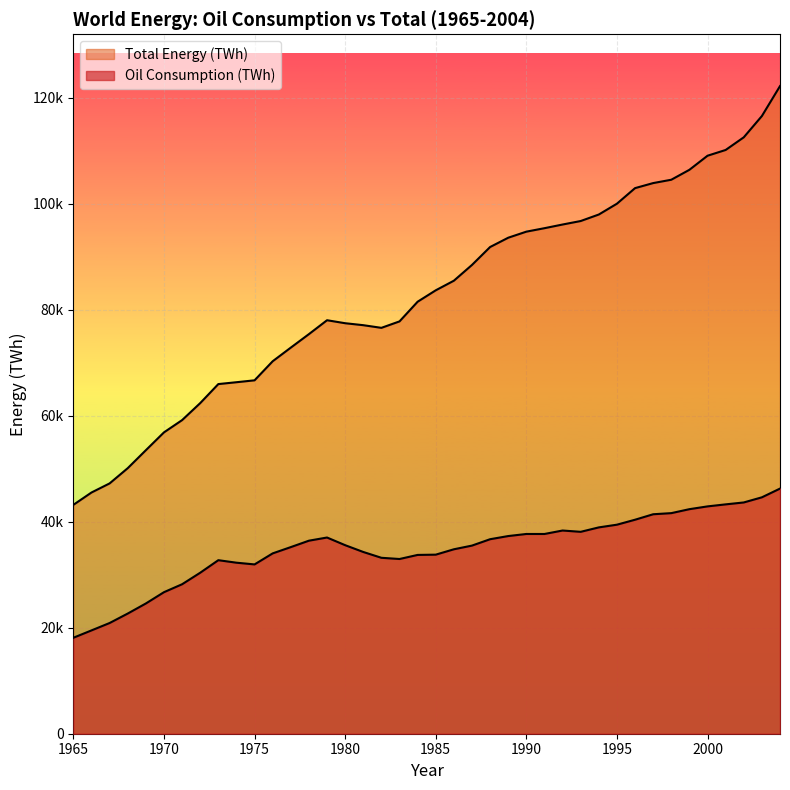

Is the value of Total Energy (TWh) at 1983 greater than the value of Oil Consumption (TWh) at 1999?

Yes